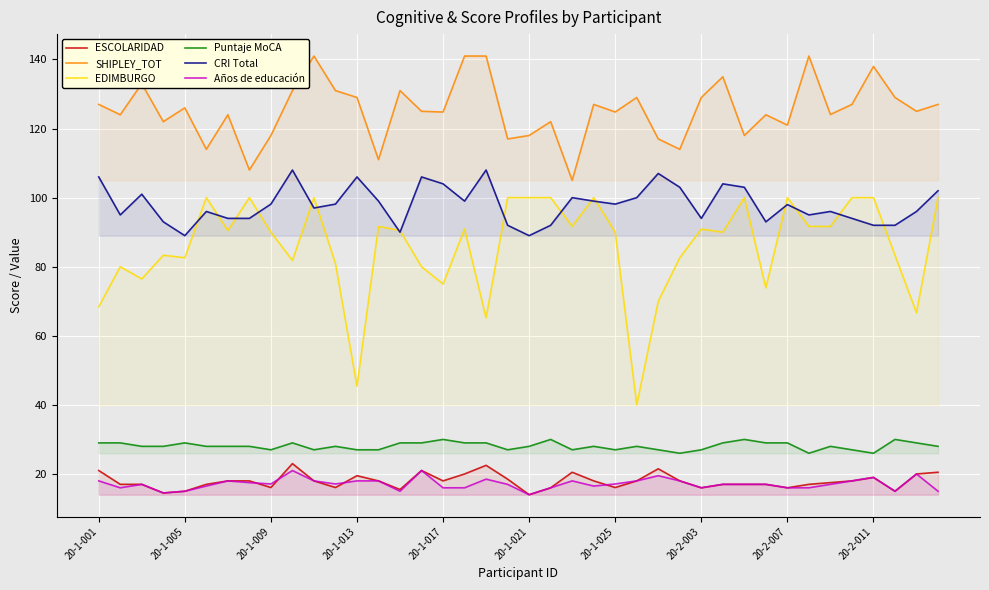

What is the sum of all Puntaje MoCA values?

1124.0